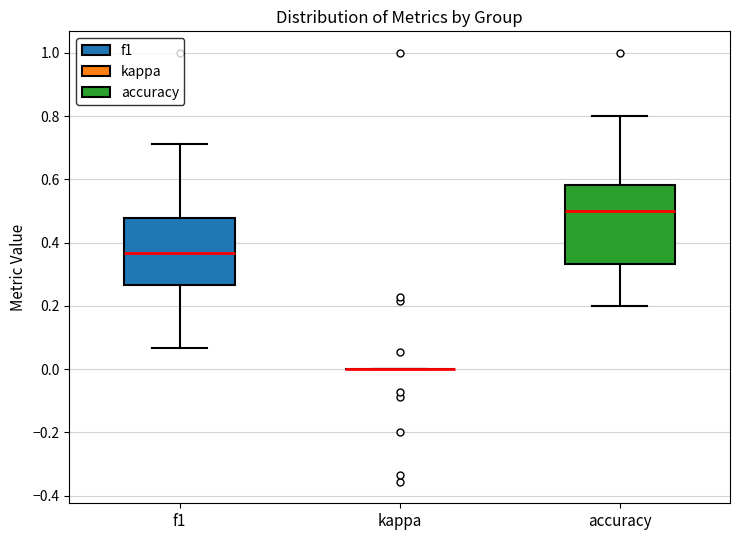

Reading left to right, transcribe this box plot: for each box, give where its median line is, the range the box spans, and where its two whiskers end, as read against the y-axis. The values are not printed on the chart, so give them approximately, as read against the axis.

f1: median 0.36, box 0.26 to 0.48, whiskers 0.06 to 0.72
kappa: box collapsed to a line at 0.00, whiskers 0.00 to 0.00
accuracy: median 0.50, box 0.34 to 0.58, whiskers 0.20 to 0.80